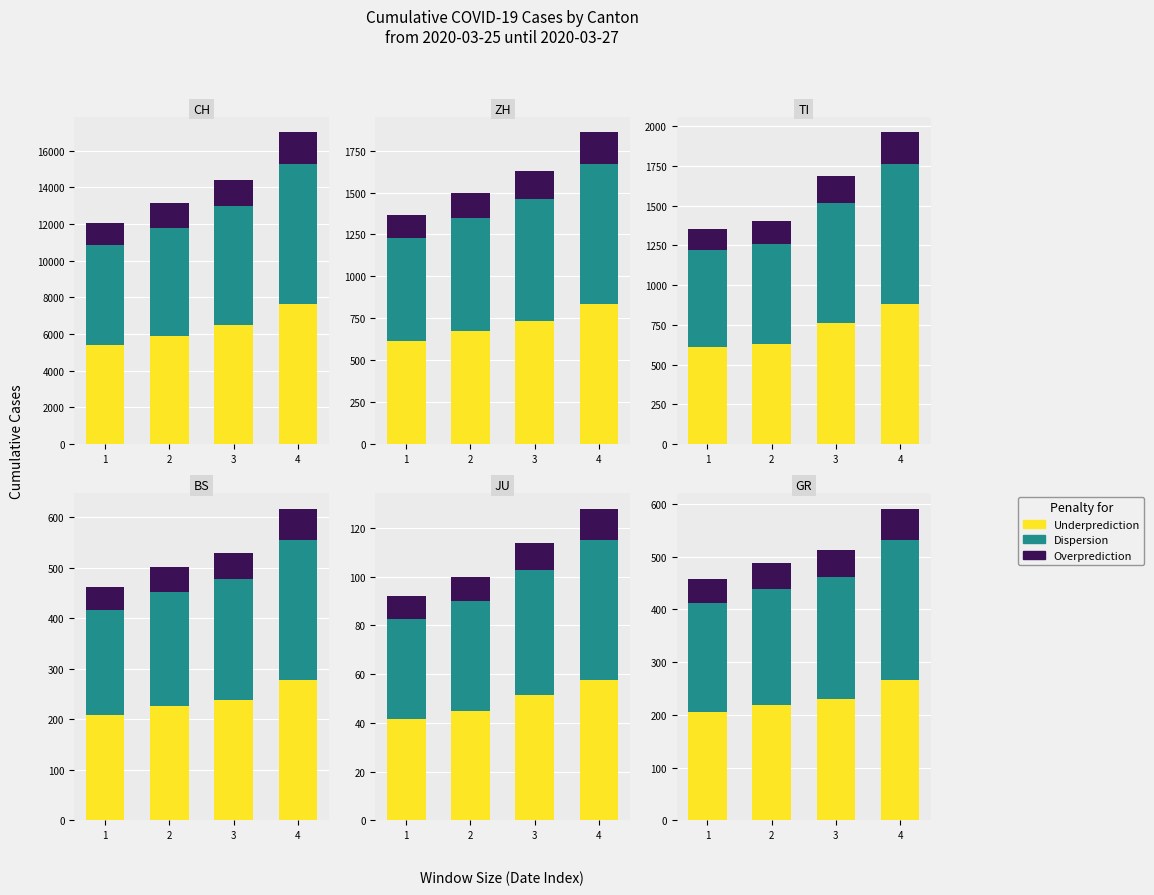

What is the average value of the Underprediction series?

6363.2